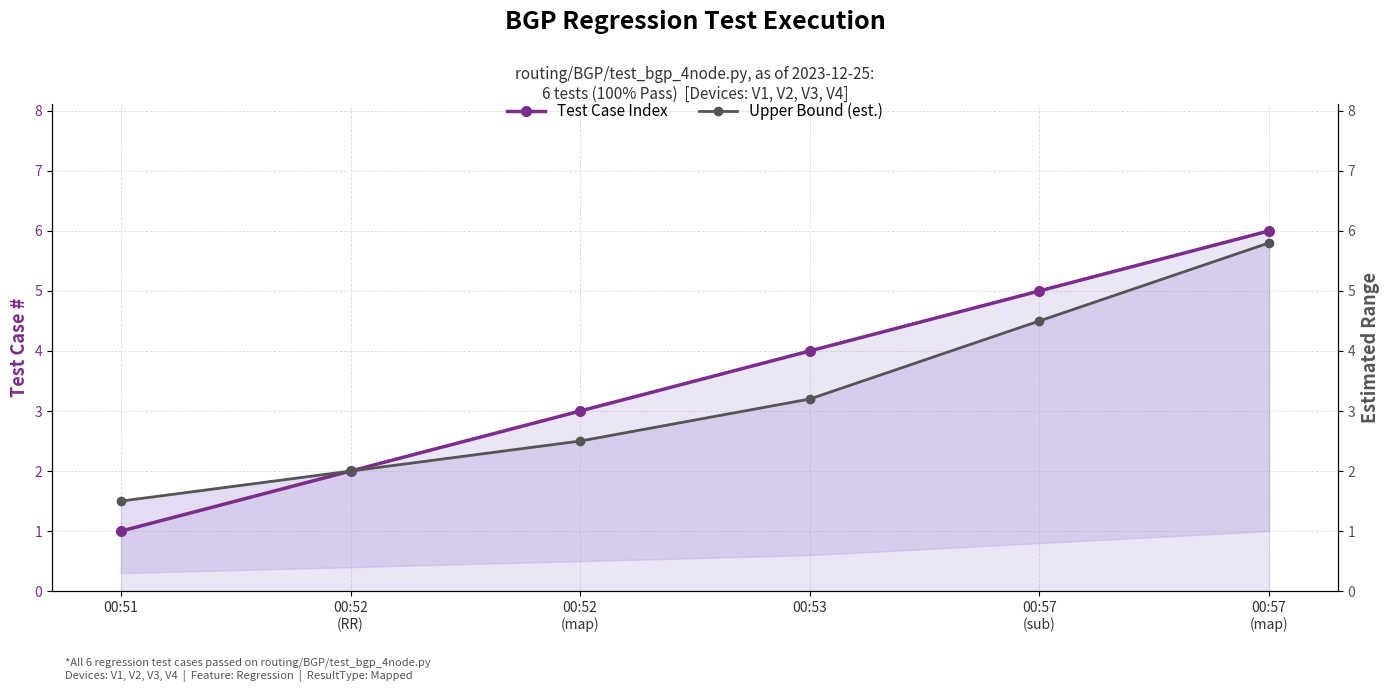

Does the chart display data point markers on the line(s)?

Yes